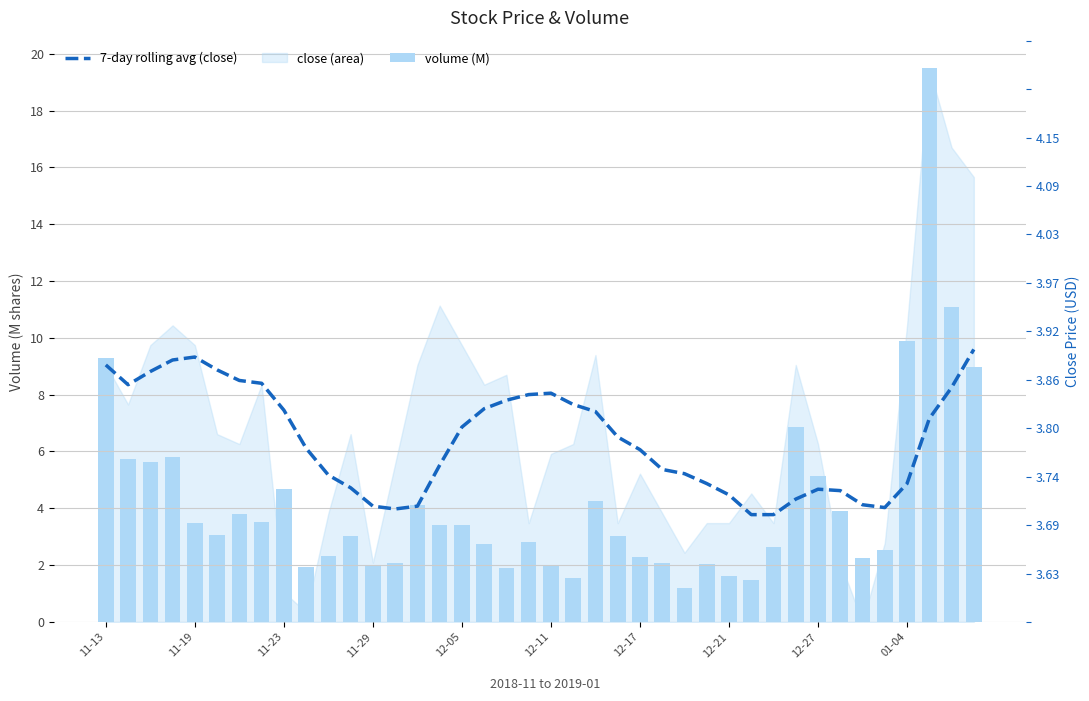

How many data points does each series have?

40